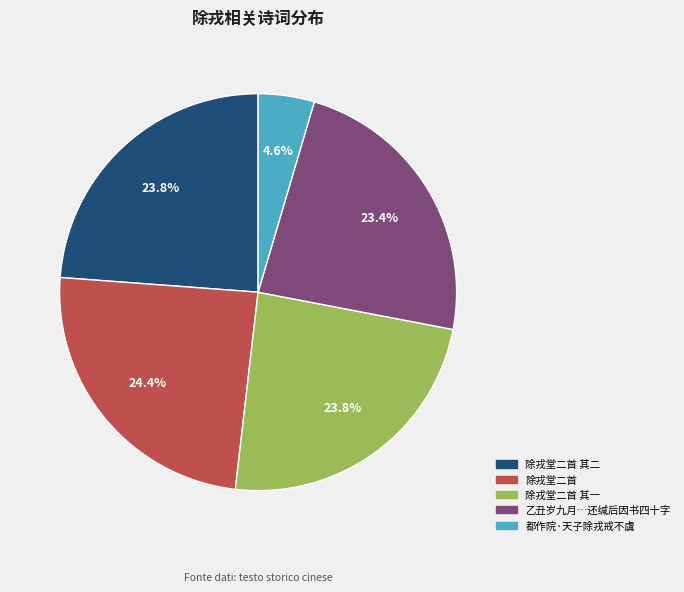

Is there a majority slice in this chart?

No